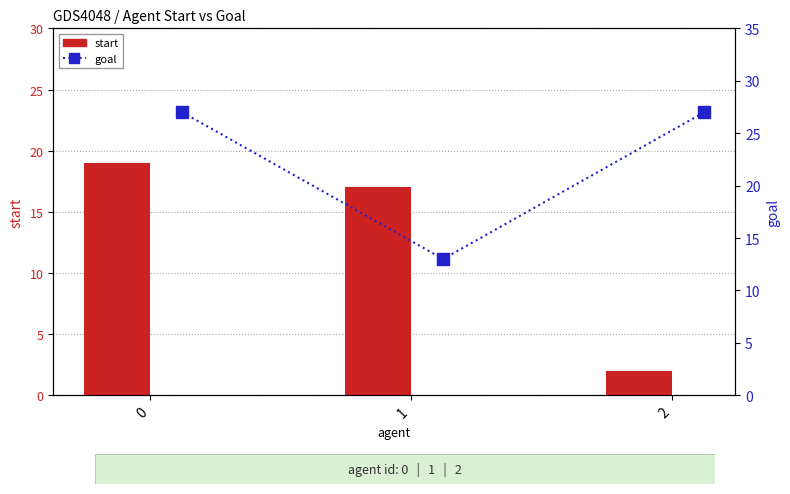

Rank the series at 1 from lowest to highest value.

goal, start